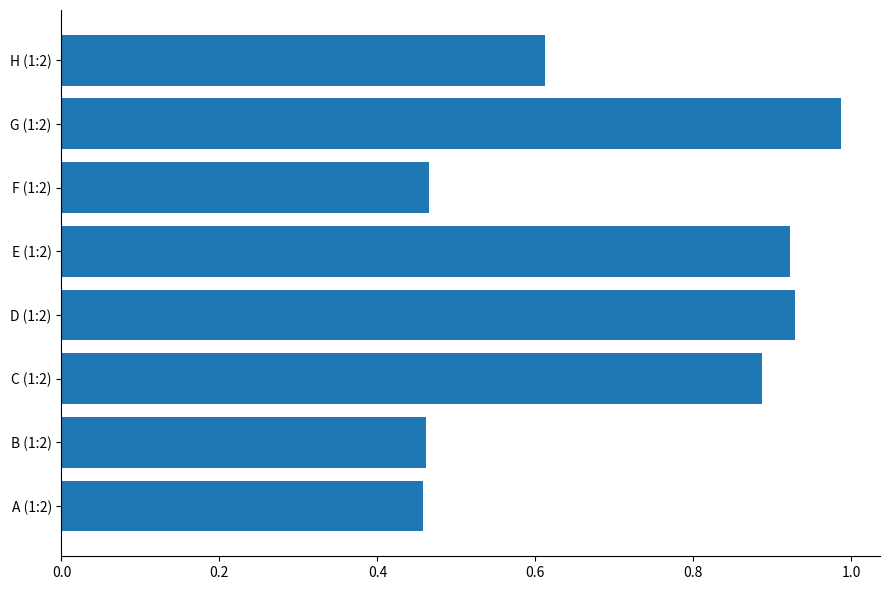

How many distinct data groups are displayed?

1